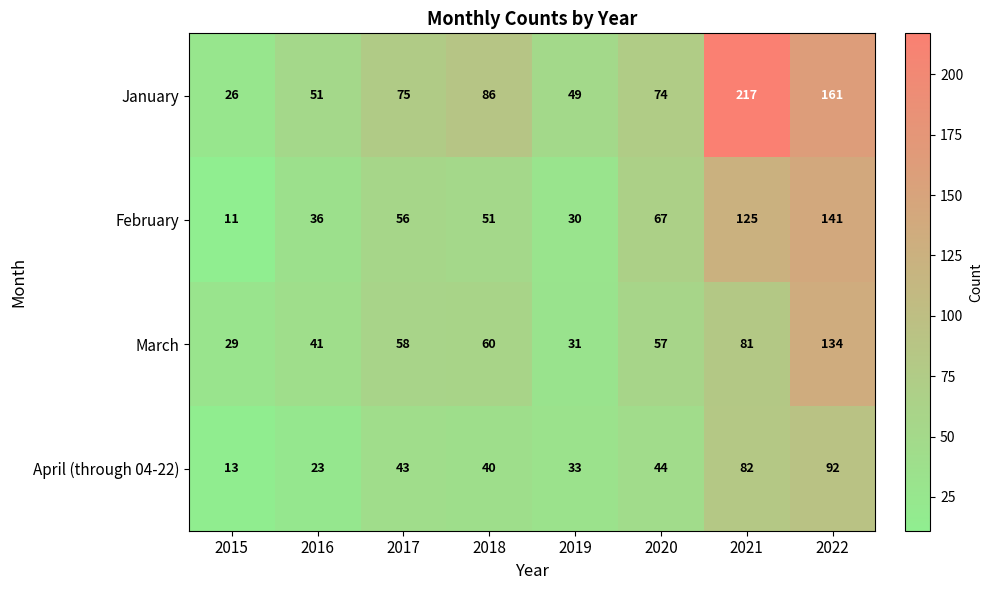

What is the difference between the maximum and minimum values in the March series?

105